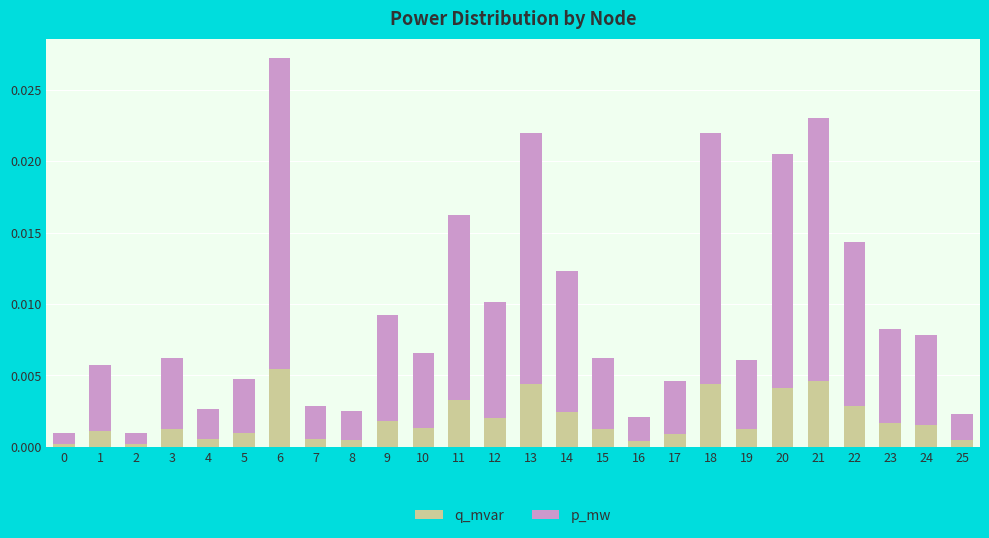

At which category is the sum across all series the highest?

6